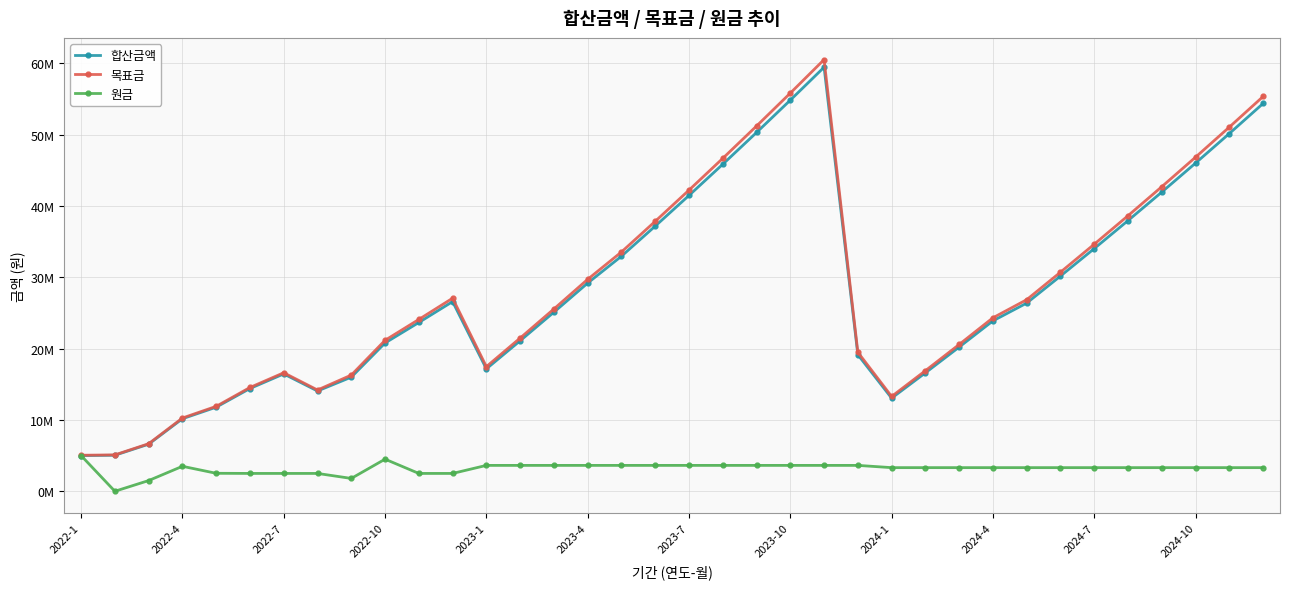

How many interior local valleys does the 합산금액 series have?

3